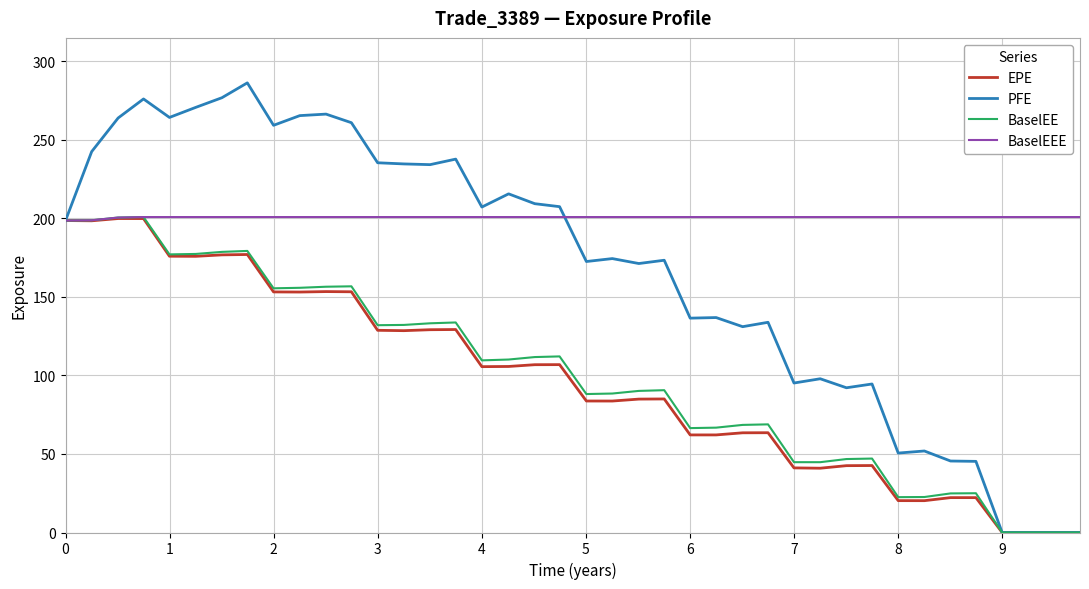

Which series has the largest total across all categories?

BaselEEE